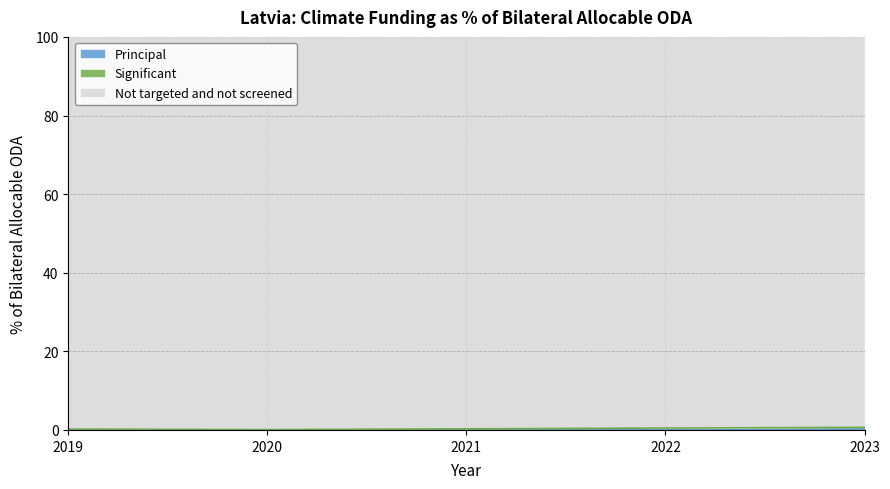

Which category has the highest value in the Principal series?

2023